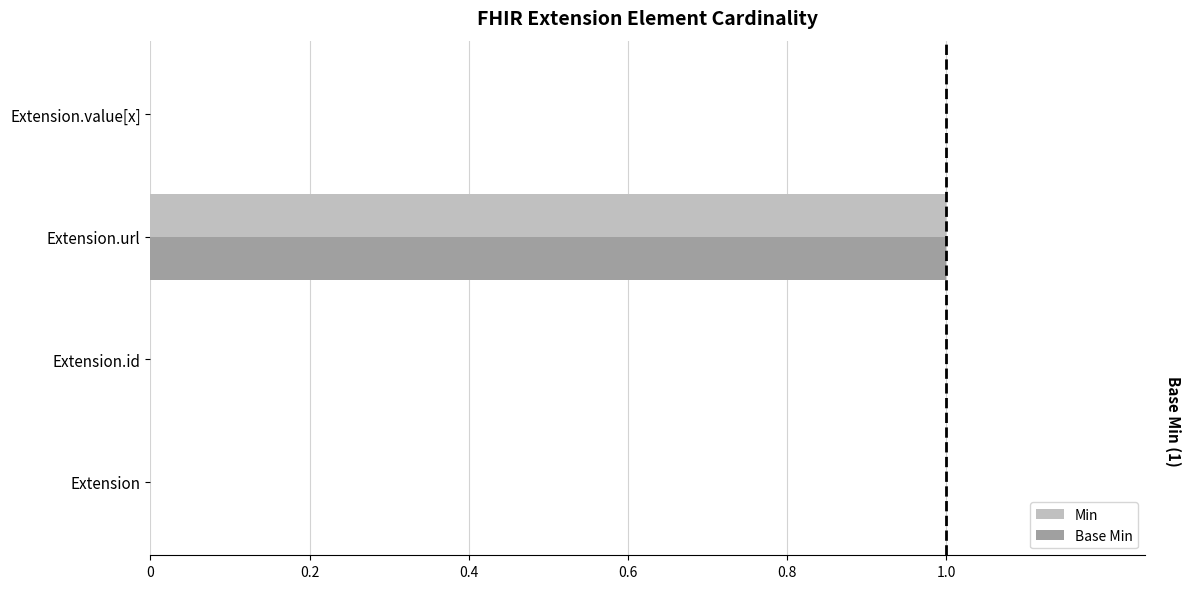

Is it true that Base Min equals 0 at Extension.id?

True